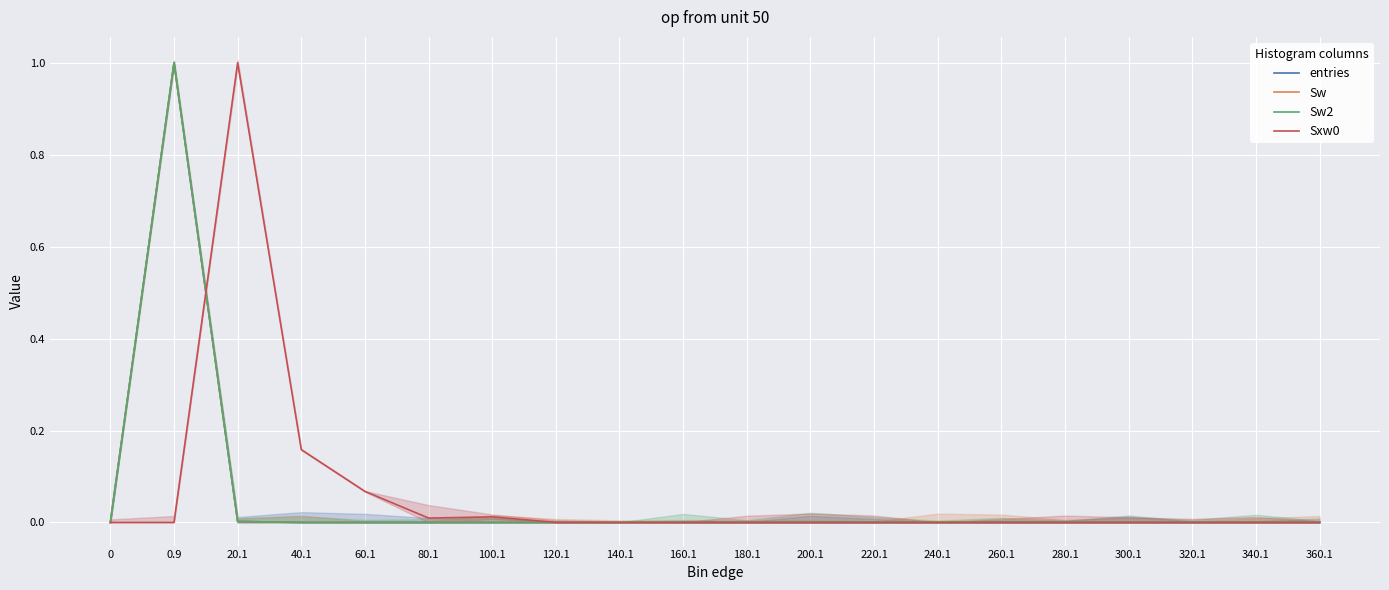

What is the sum of all Sw values?

1.0